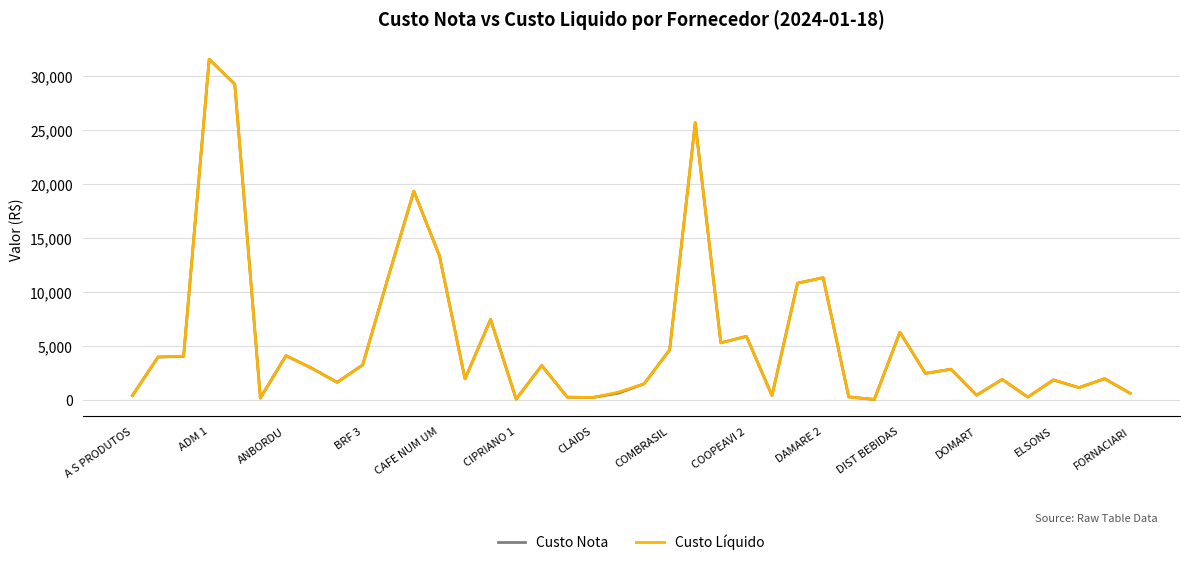

What is the maximum value for Custo Nota?

31560.5